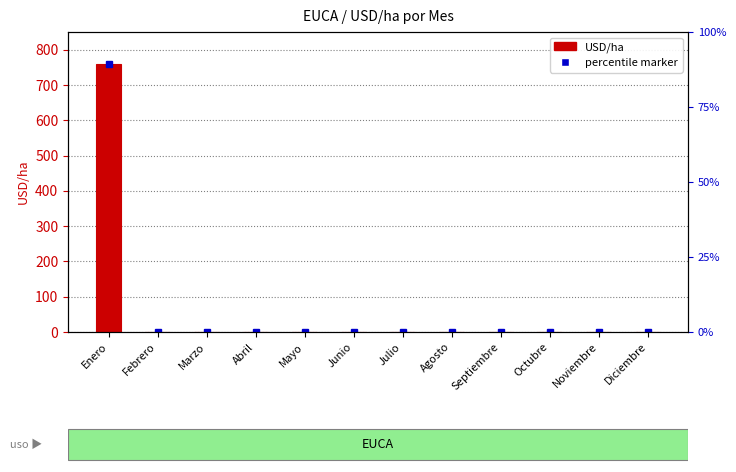

How many bars are there in total?

12